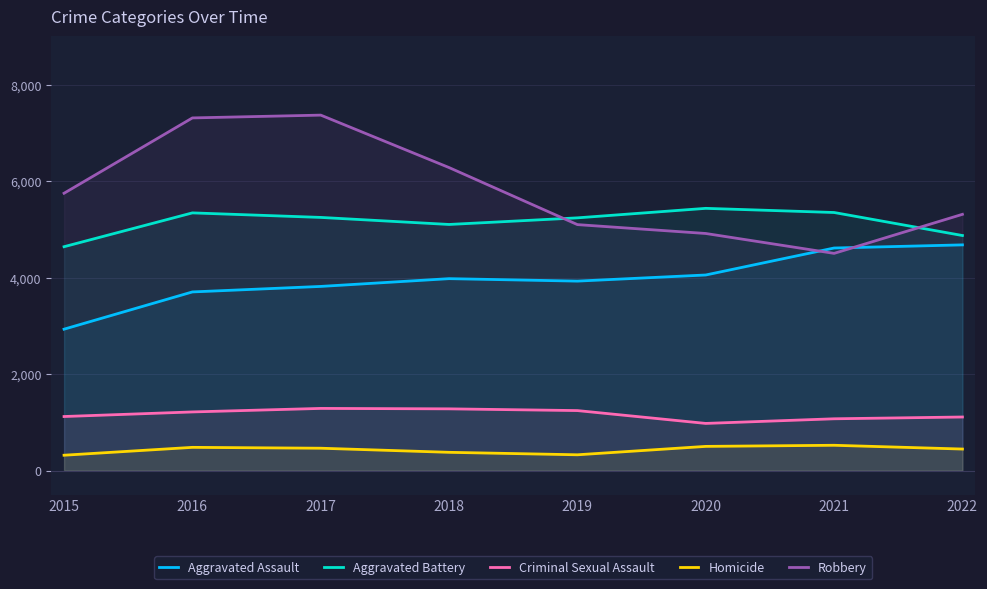

Which series has the largest total across all categories?

Robbery